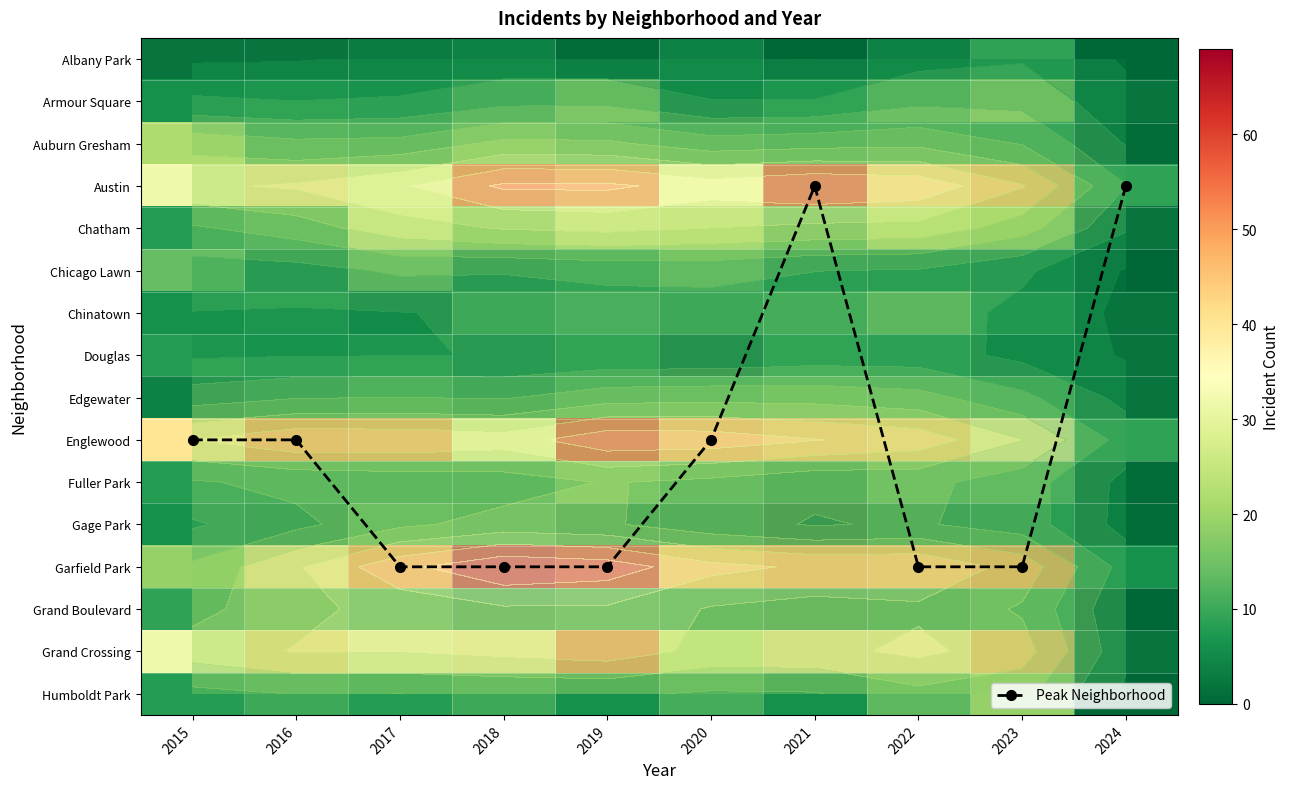

What value does the Garfield Park series have at 2015, to the nearest 5?

20